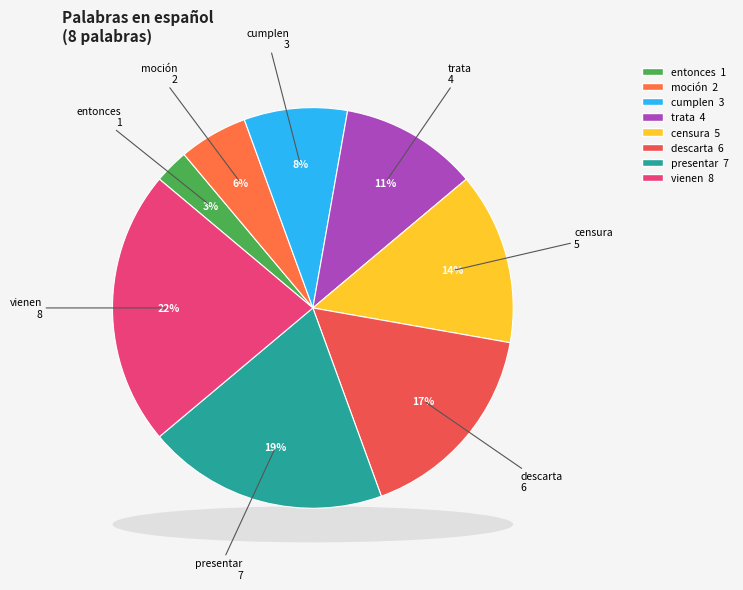

How much of the chart is everything except censura?

86.1%